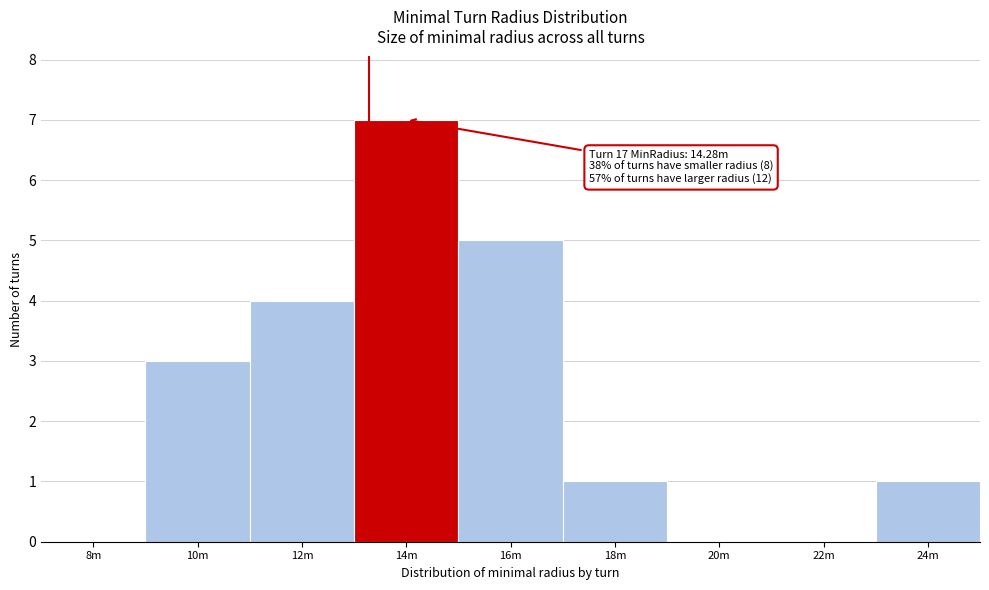

Reading right to left, extract all data points from this chart.

24m=1	22m=0	20m=0	18m=1	16m=5	14m=7	12m=4	10m=3	8m=0